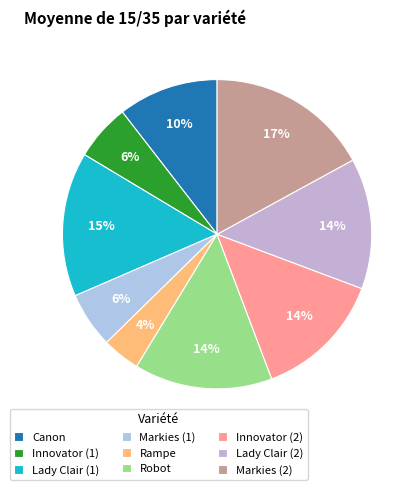

What percentage is the Markies (1) slice, to the nearest percent?

6%